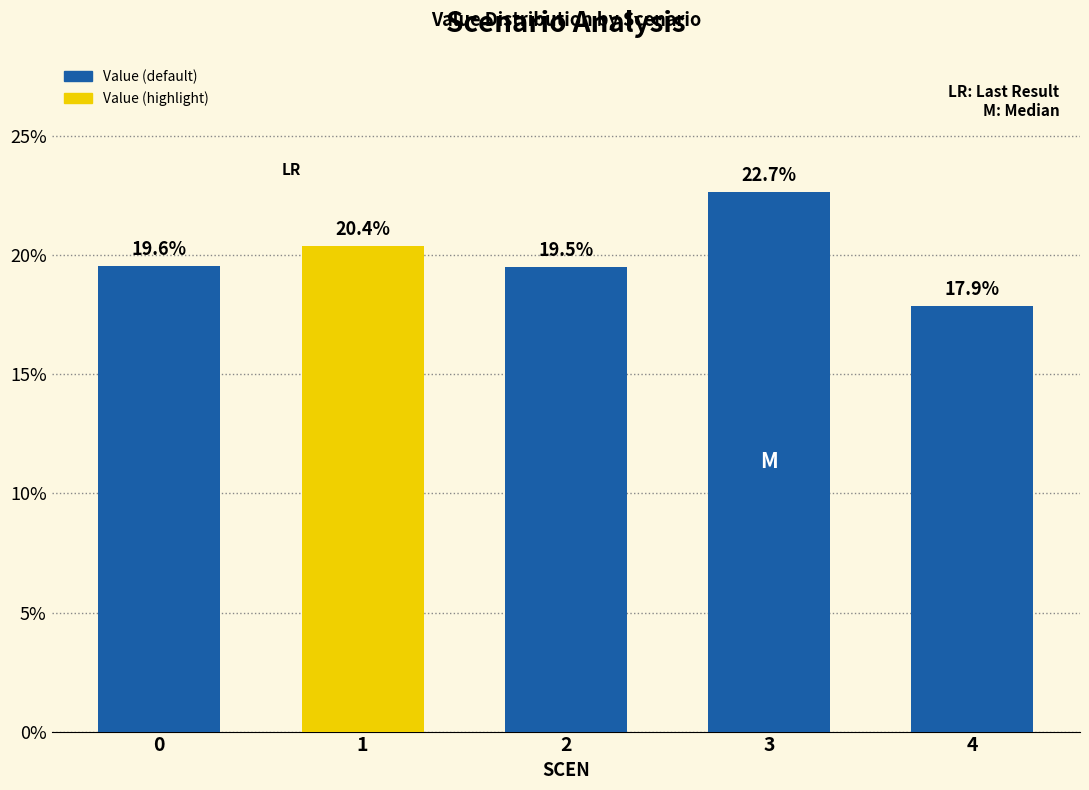

Between 1 and 3, which is larger?

3